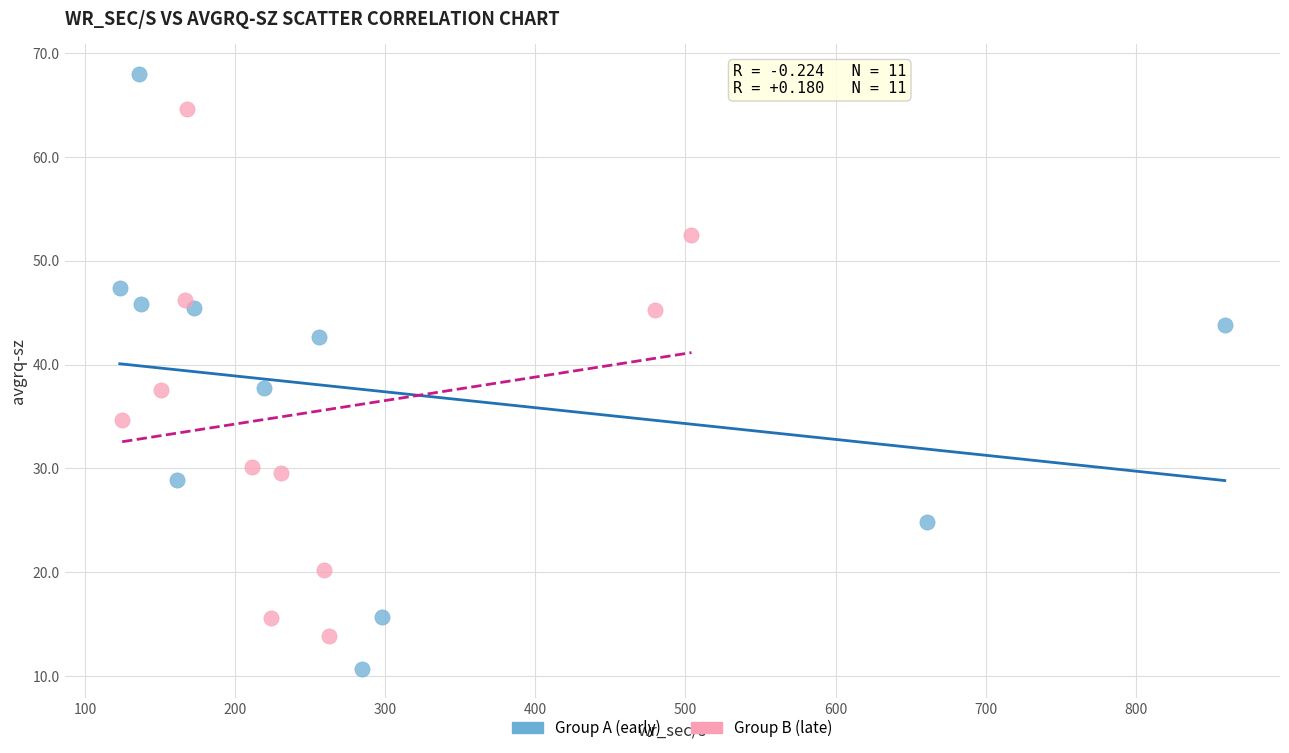

Which series contains the lowest Y value?

Group A (early)